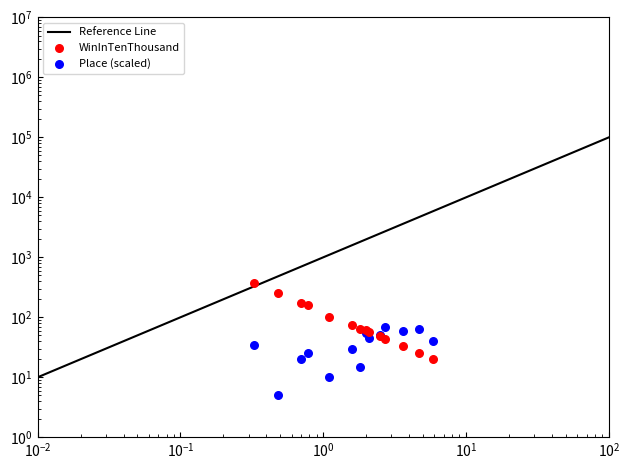

Which series has the largest total across all categories?

WinInTenThousand